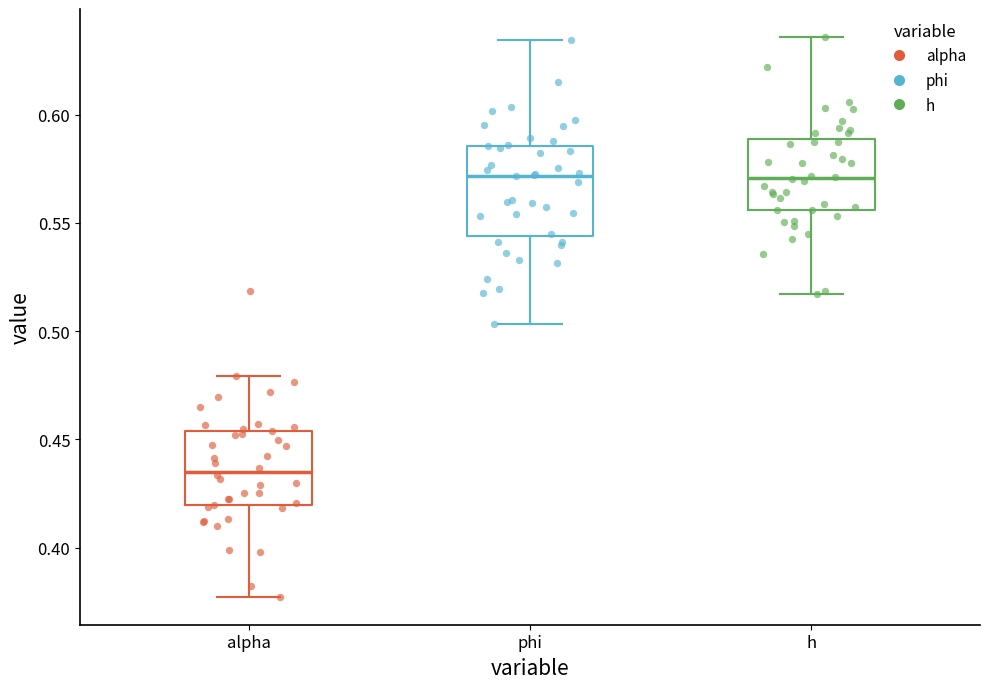

Which box is the tallest, from its lower edge to its upper edge?

phi